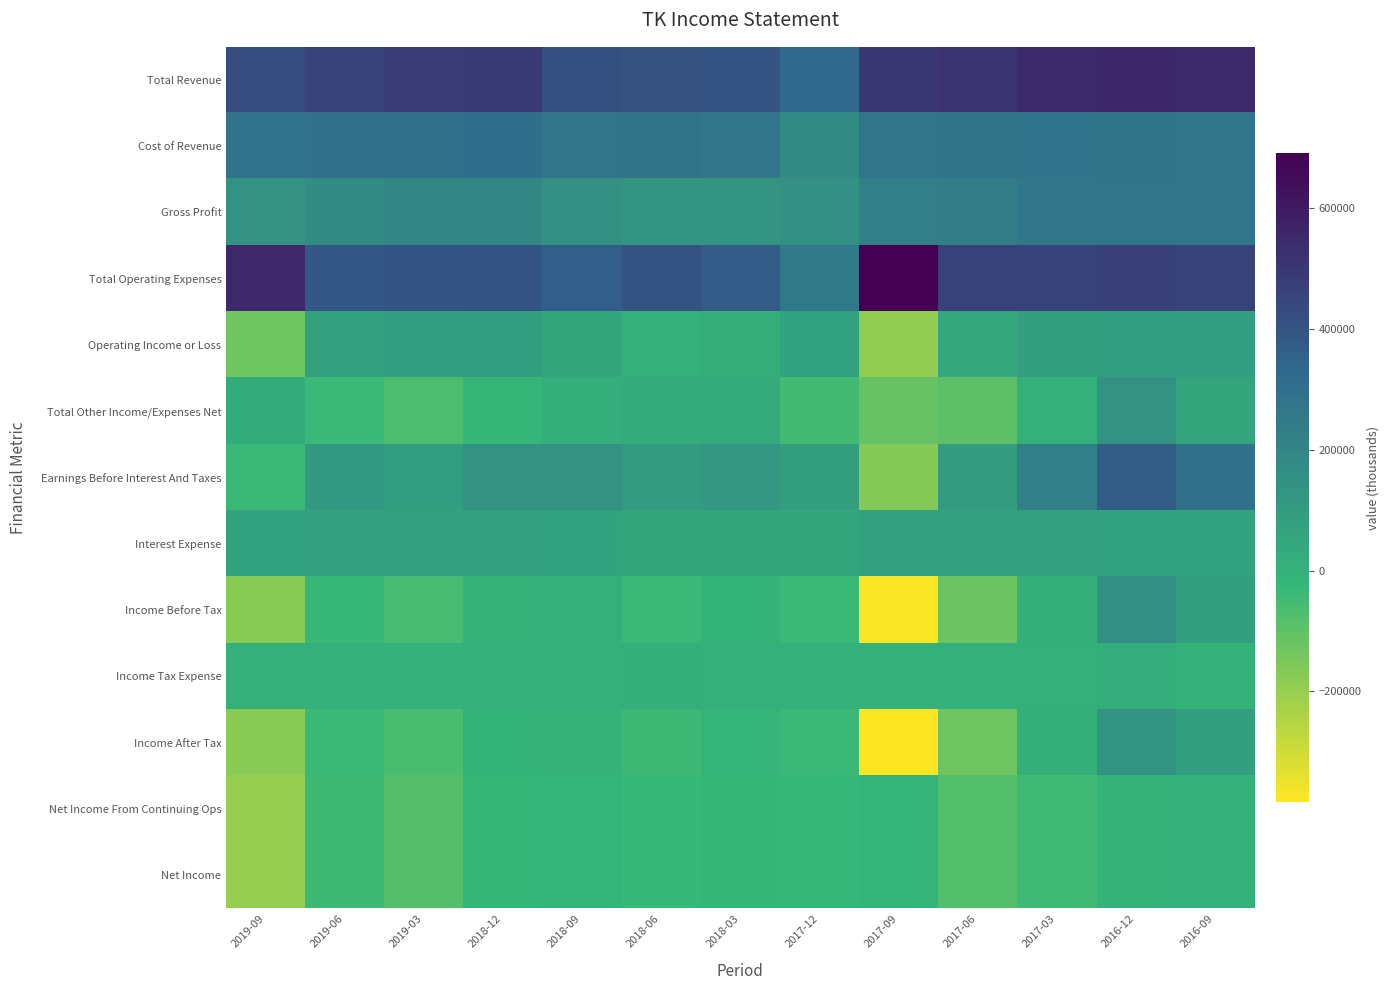

List the series in order of their peak value, lowest first.

Net Income From Continuing Ops, Net Income, Income Tax Expense, Interest Expense, Operating Income or Loss, Income After Tax, Total Other Income/Expenses Net, Income Before Tax, Gross Profit, Cost of Revenue, Earnings Before Interest And Taxes, Total Revenue, Total Operating Expenses